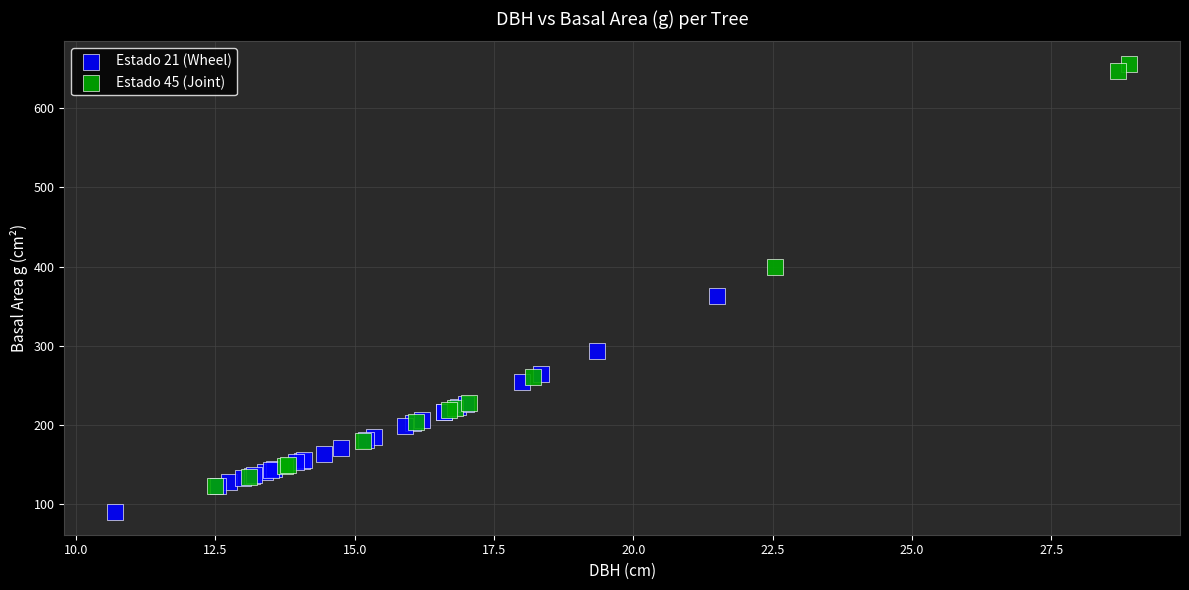

Which series has the largest Y range (max minus min)?

Estado 45 (Joint)